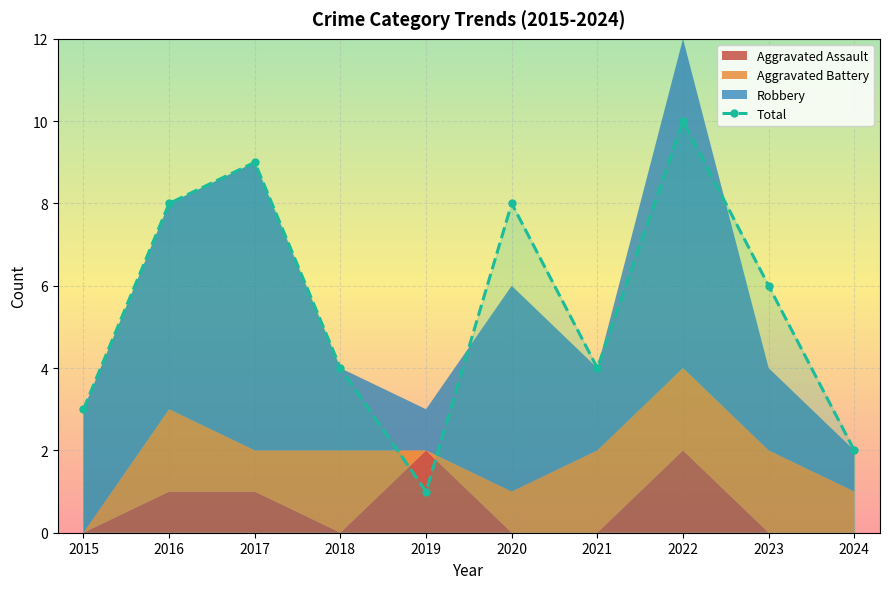

How many lines are shown in the chart?

1